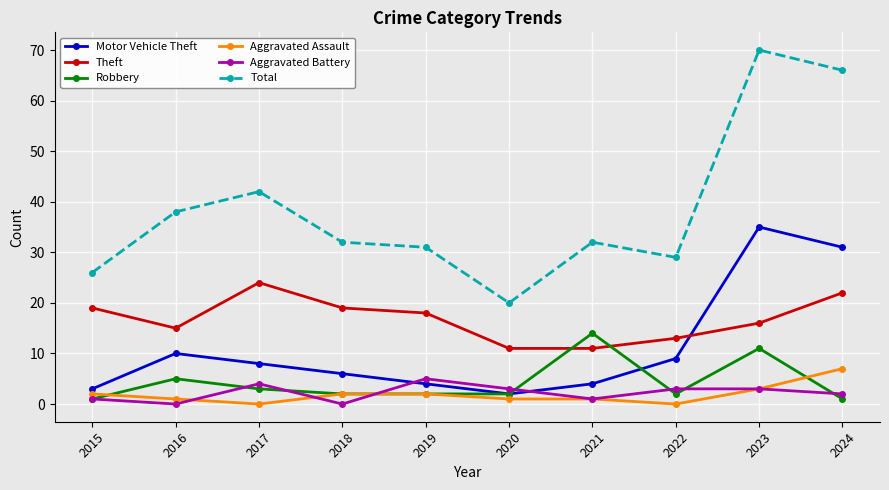

What are all the series names shown in the legend?

Motor Vehicle Theft, Theft, Robbery, Aggravated Assault, Aggravated Battery, Total